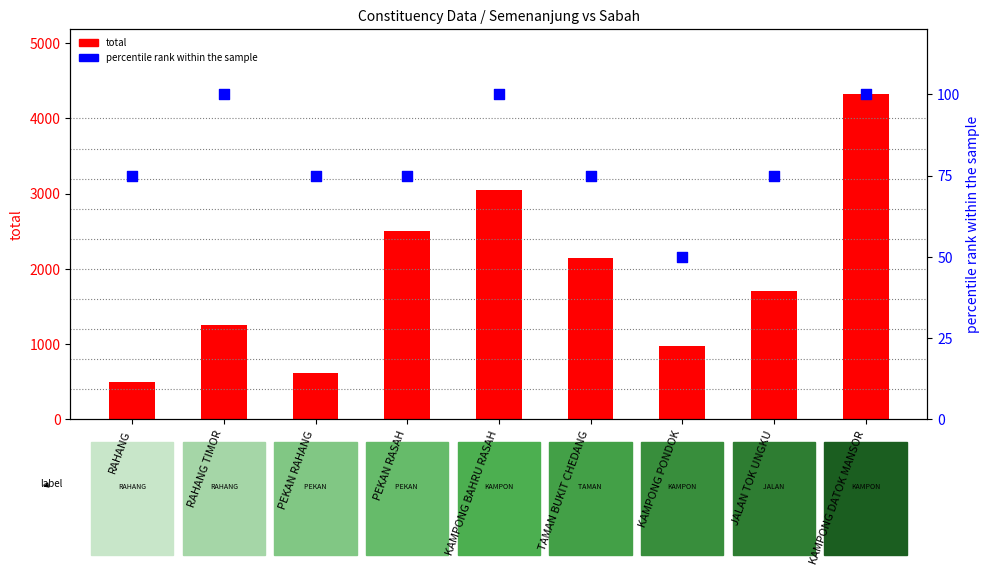

At which category is the sum across all series the highest?

KAMPONG DATOK MANSOR